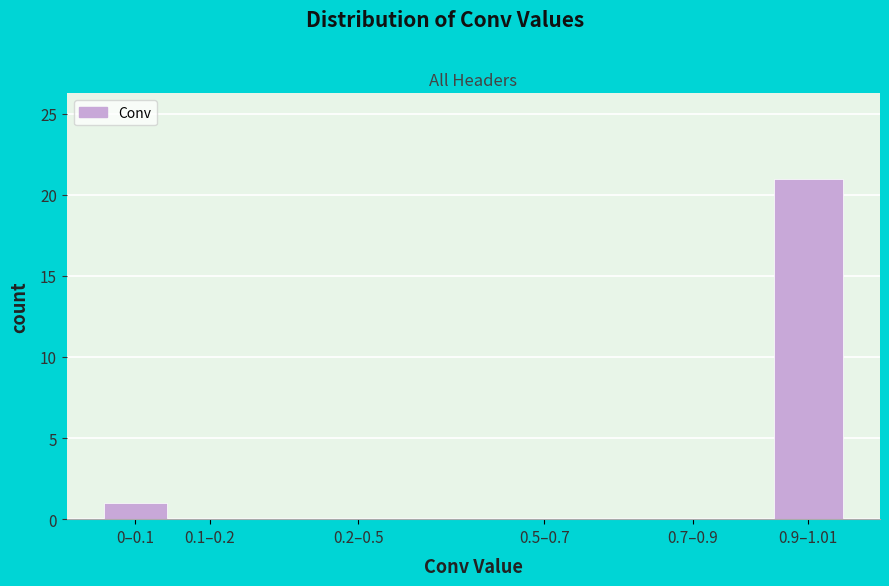

Reading left to right, extract all data points from this chart.

0–0.1=1	0.1–0.2=0	0.2–0.5=0	0.5–0.7=0	0.7–0.9=0	0.9–1.01=21